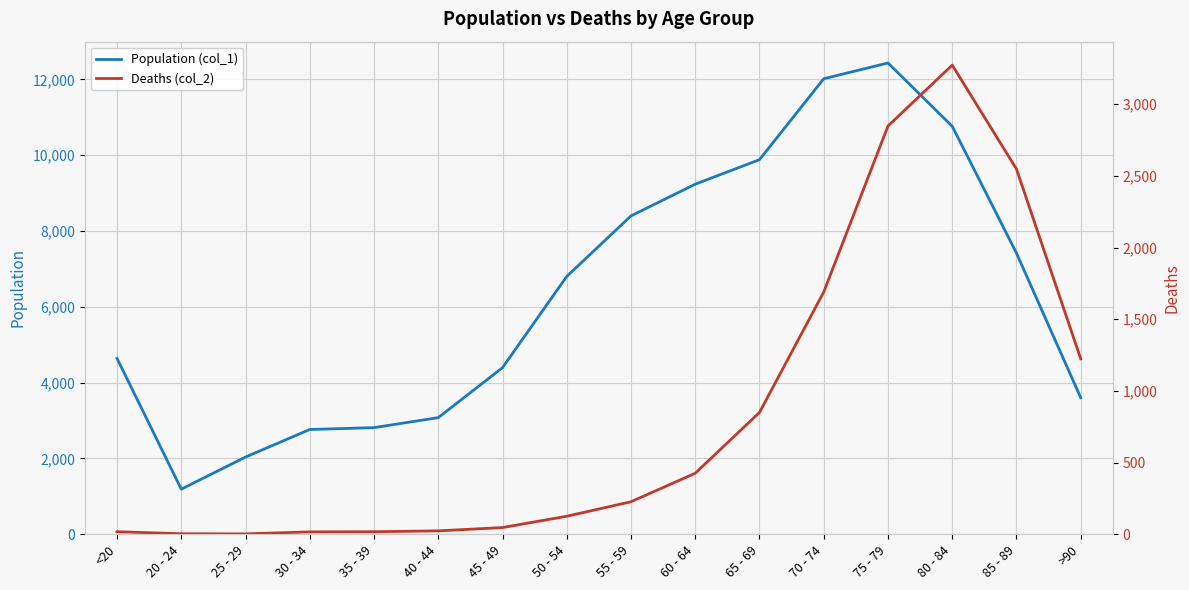

True or false: Population (col_1) and Deaths (col_2) cross at least once.

False